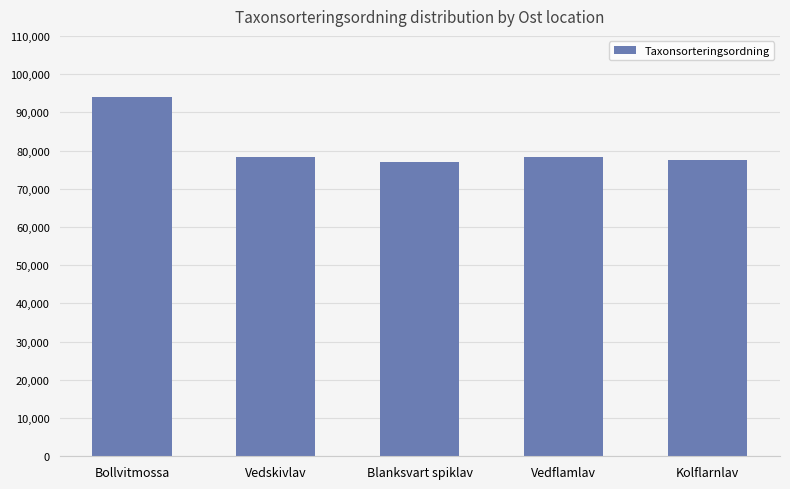

What is the ratio of the value at Vedflamlav to the value at Kolflarnlav?

1.0